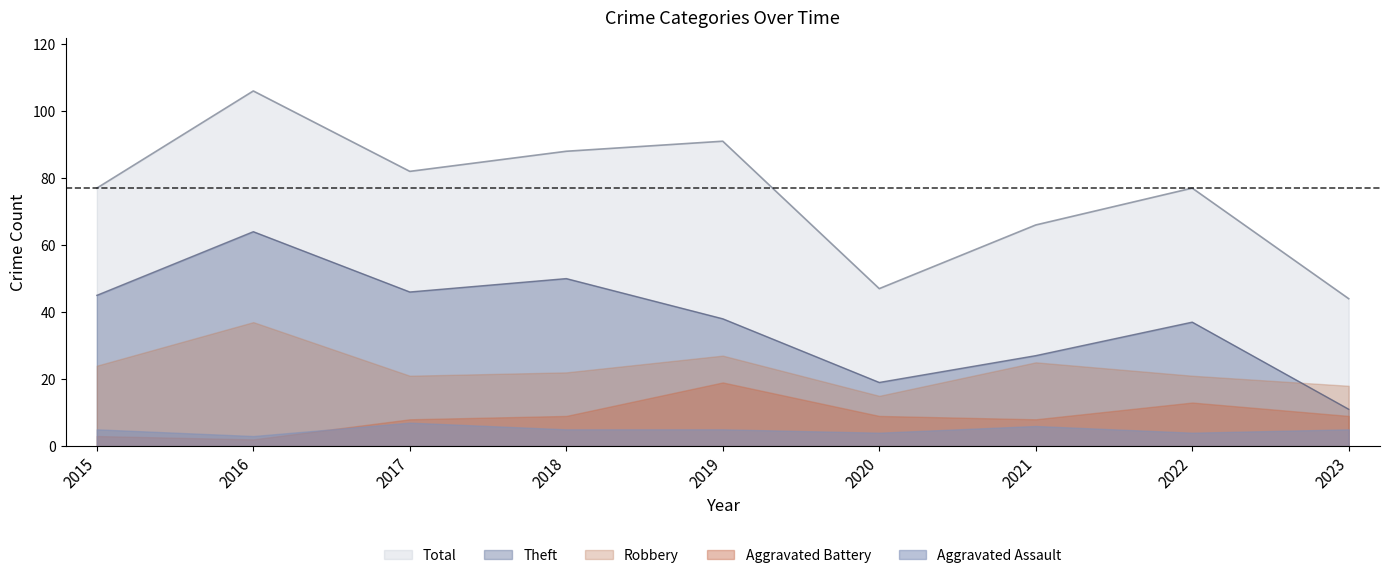

True or false: Theft and Aggravated Assault cross at least once.

False